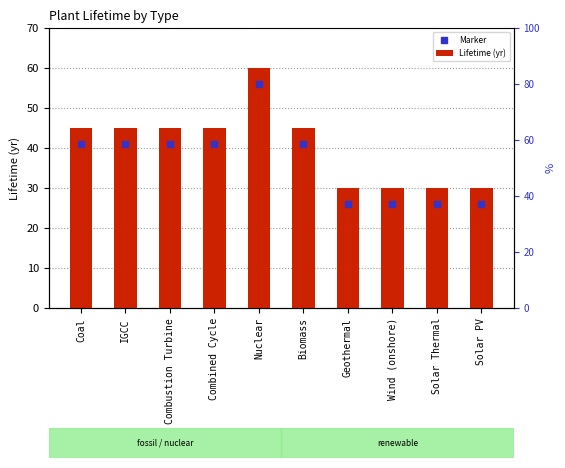

Rank the series by their average value, from lowest to highest.

Marker, Lifetime (yr)